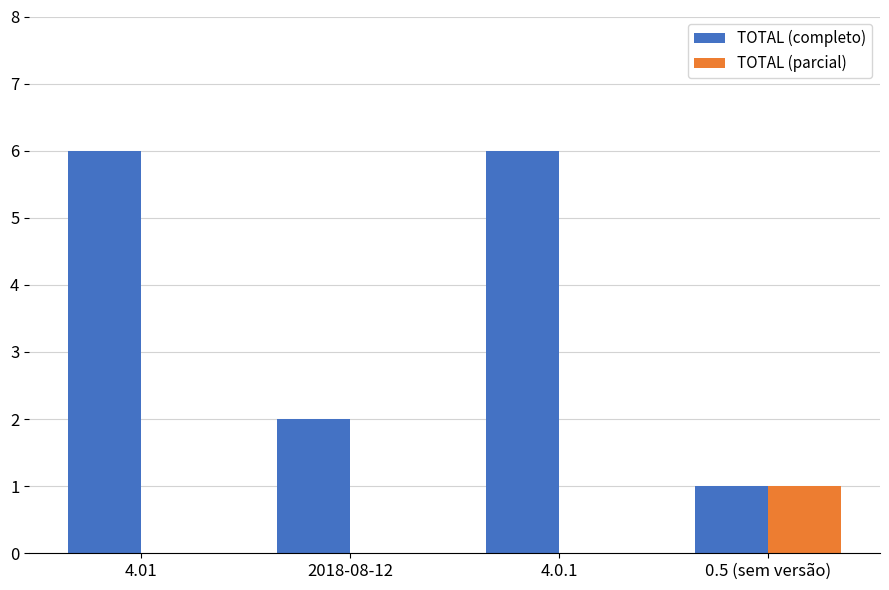

Is it true that TOTAL (completo) equals 2 at 2018-08-12?

True